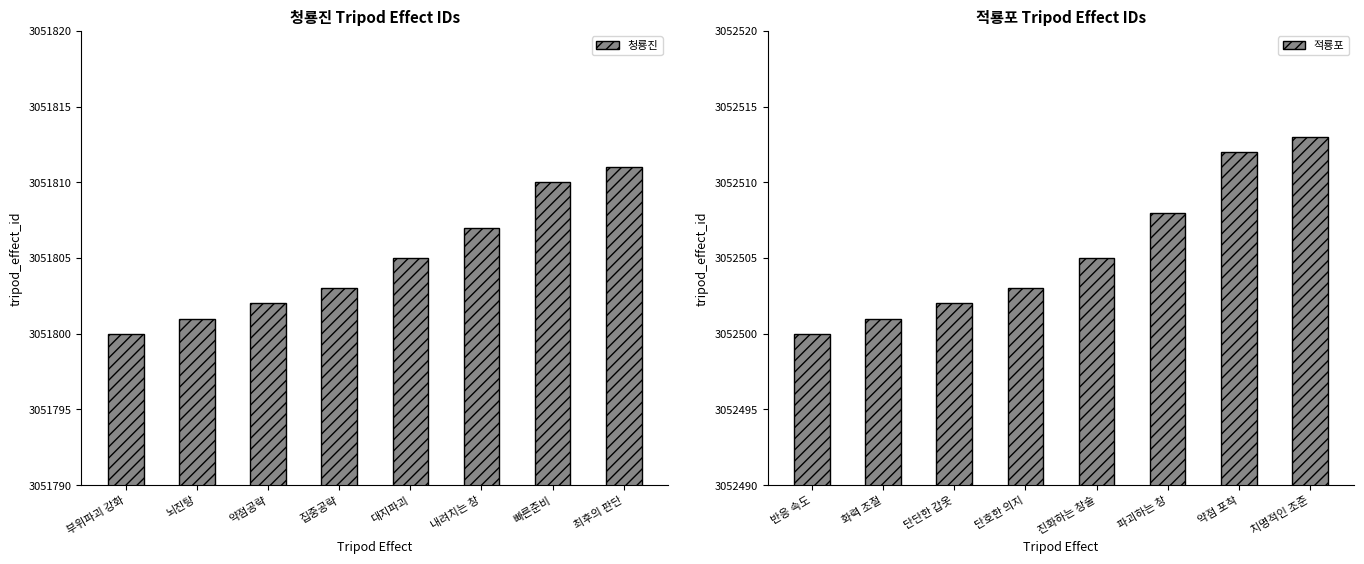

What is the sum of all 적룡포 values?

24420044